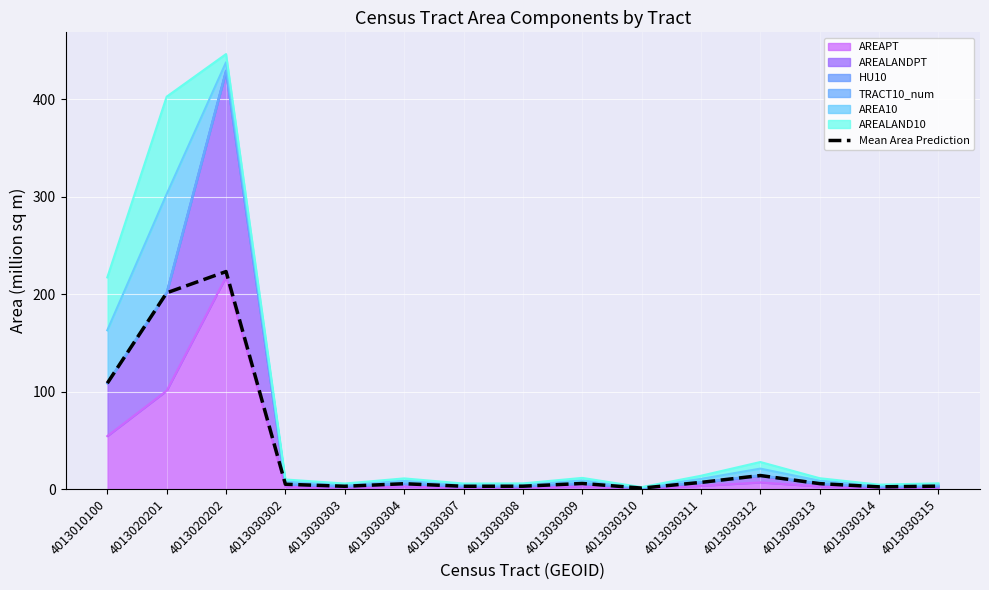

Rank the categories by value from highest to lowest.

4013020202, 4013020201, 4013010100, 4013030312, 4013030311, 4013030309, 4013030313, 4013030304, 4013030302, 4013030315, 4013030308, 4013030307, 4013030303, 4013030314, 4013030310